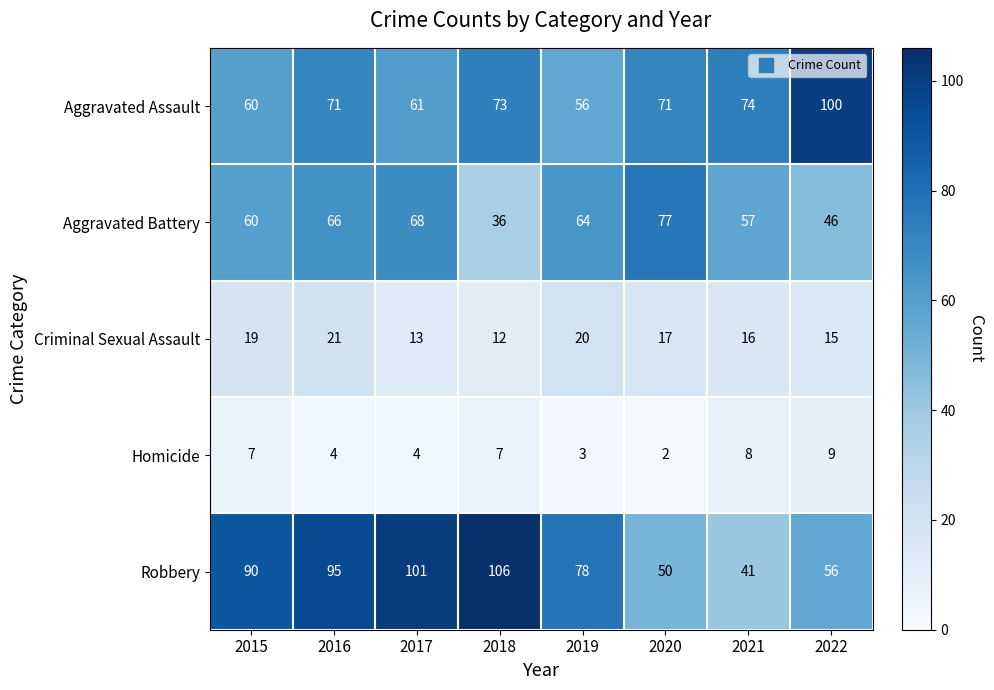

Is it true that Criminal Sexual Assault equals 12 at 2018?

True